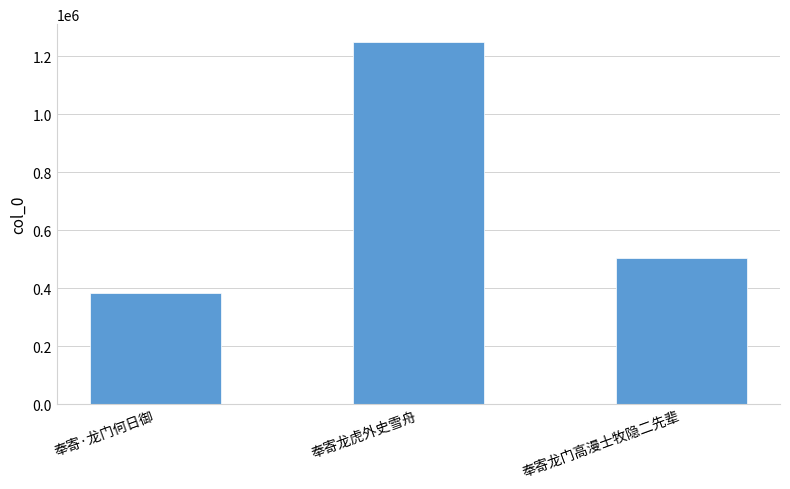

At which label is the value closest to 815482?

奉寄龙门高漫士牧隐二先辈